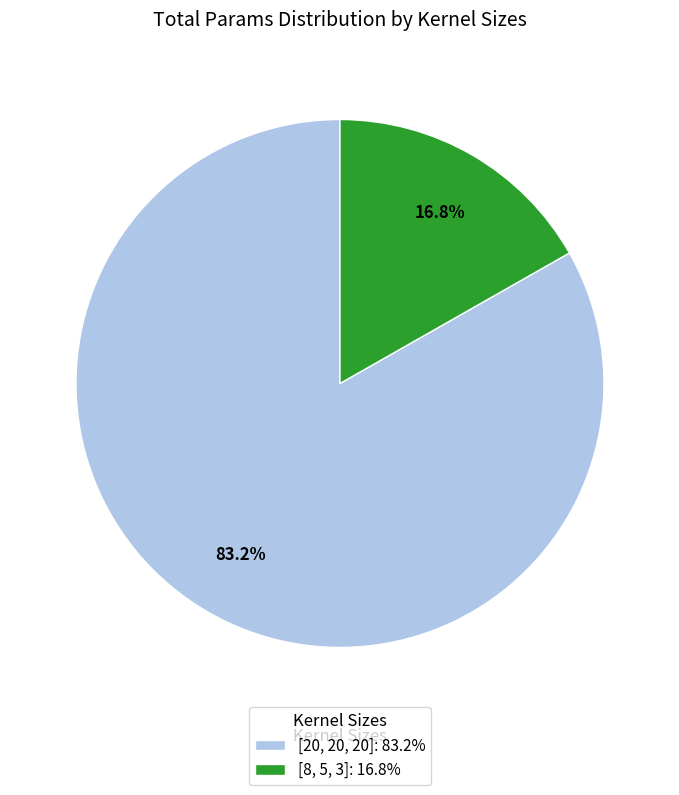

To the nearest percent, what percentage of the pie is [20, 20, 20]?

83%